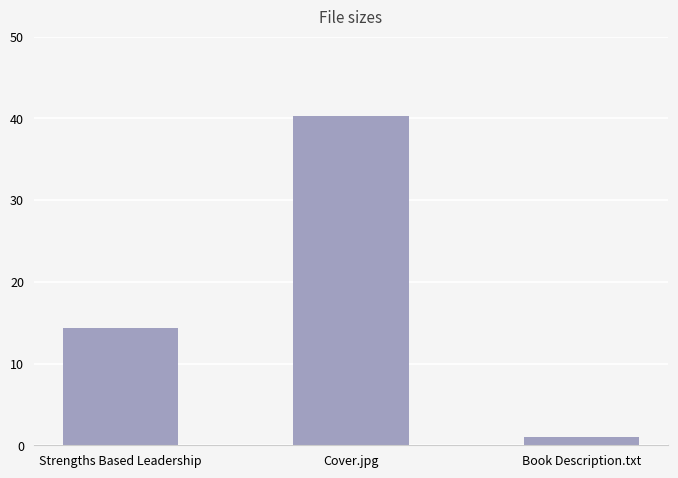

Rank the categories by value from lowest to highest.

Book Description.txt, Strengths Based Leadership, Cover.jpg